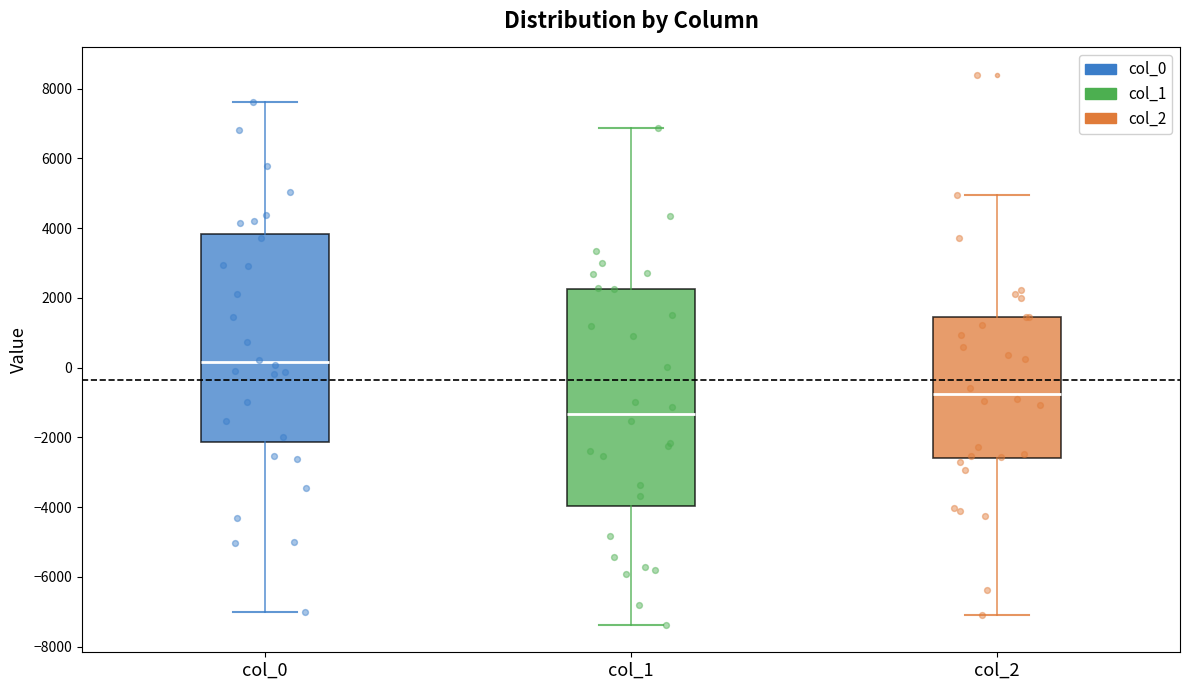

Where does the upper whisker of the box for col_0 end on the y-axis? The values are not printed on the chart, so give them approximately, as read against the axis.

7600